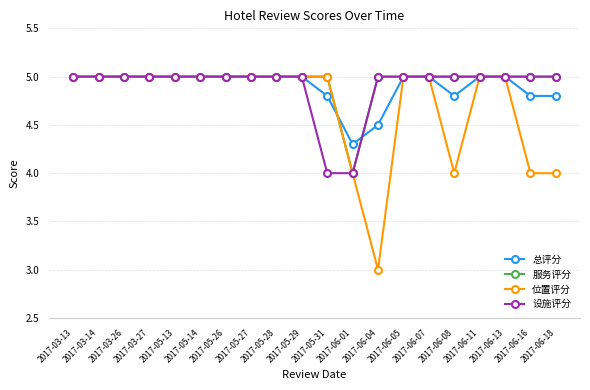

Is this an area chart (filled region under the line)?

No